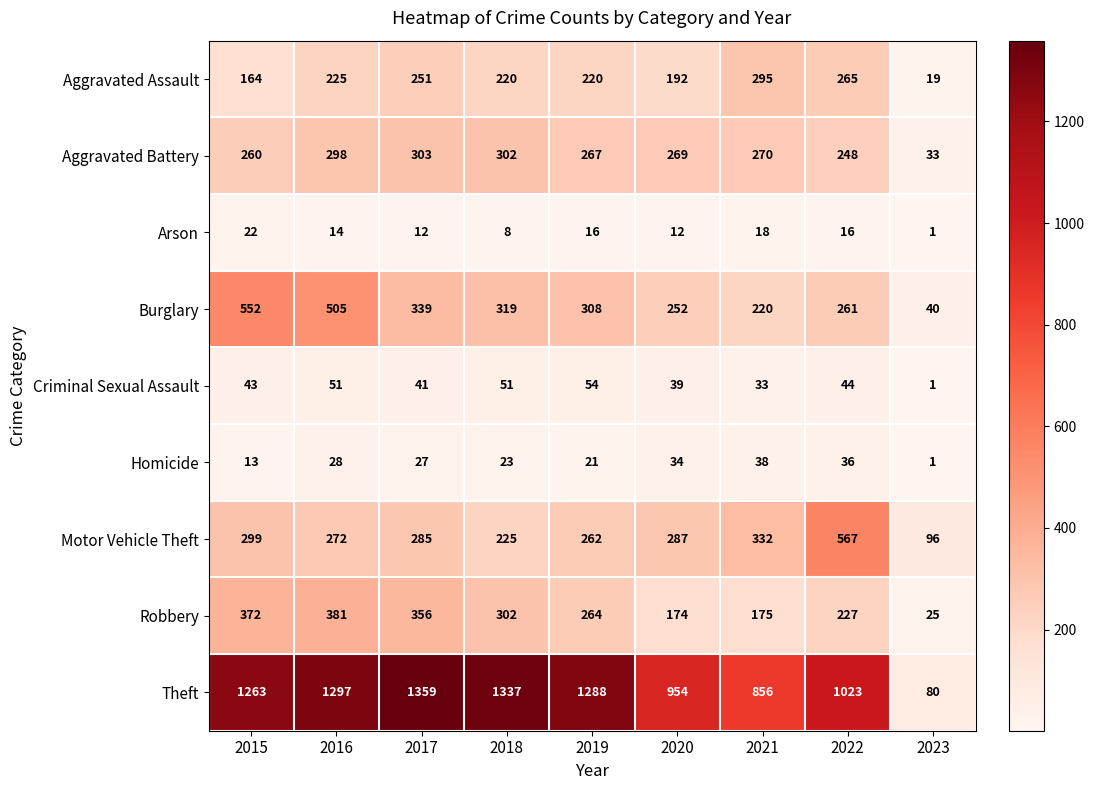

What is the spread (max minus min) of values at 2022?

1007